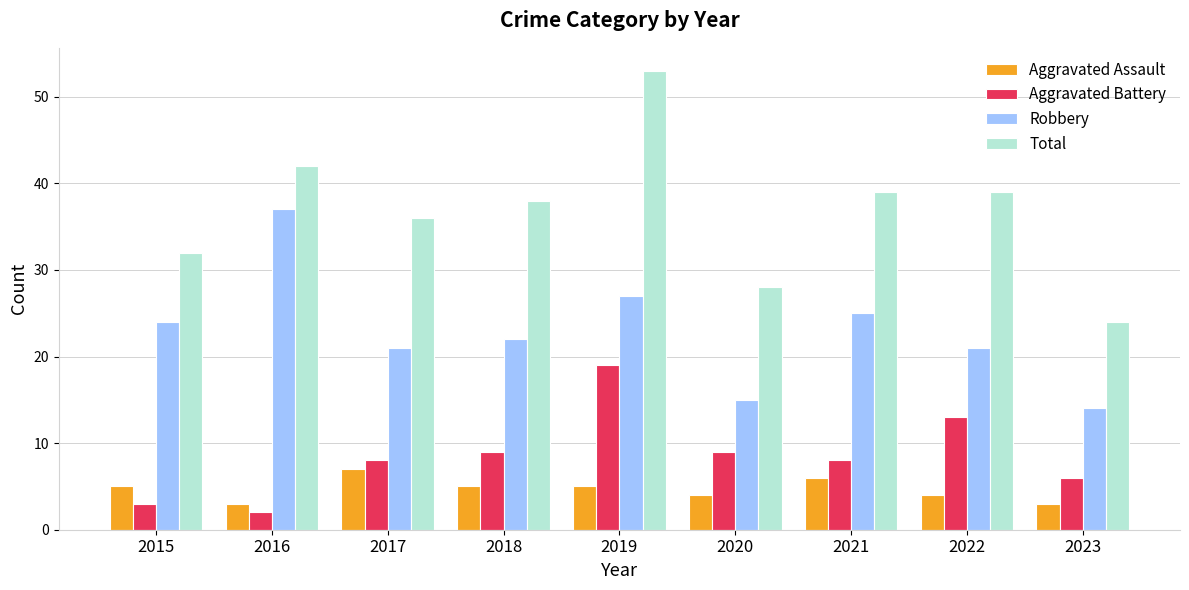

What is the average value of the Robbery series?

23